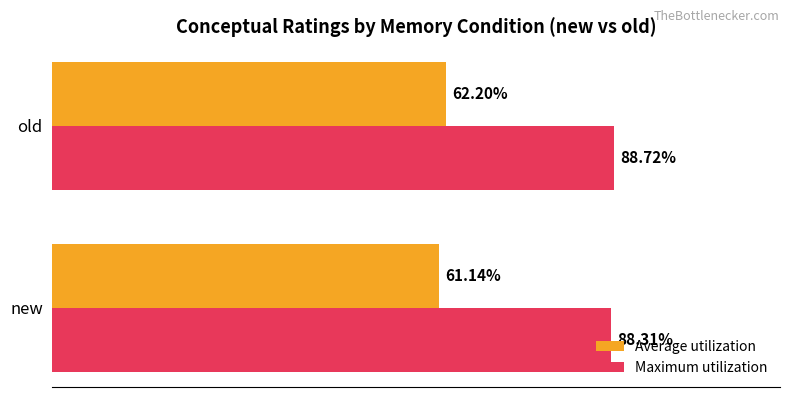

Between new and old, which series saw the biggest shift?

Average utilization